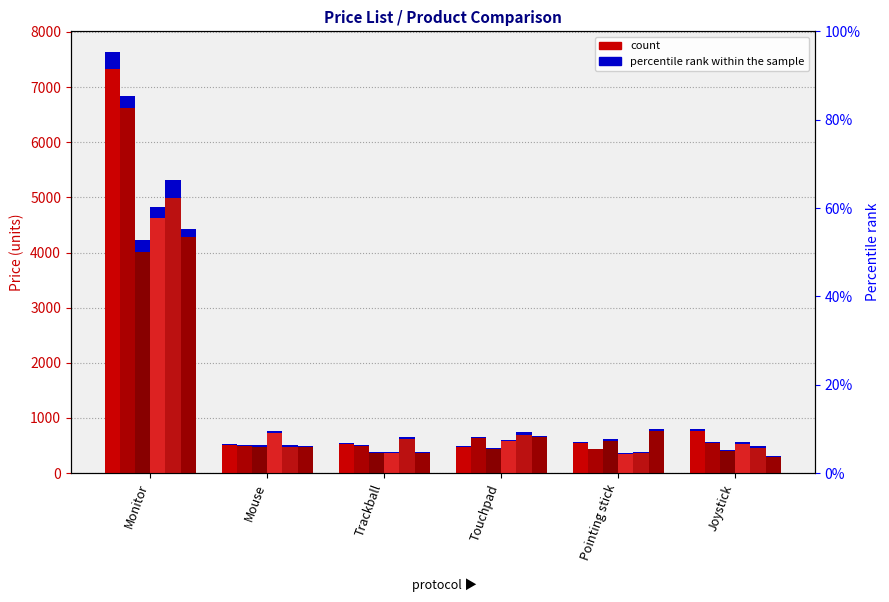

Where does the Iball series first go above 567?

Monitor